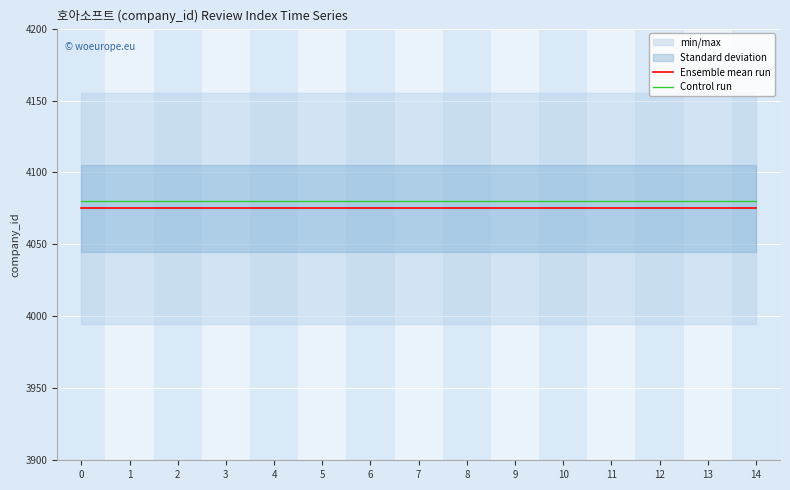

At how many categories does at least one series exceed 4077?

15